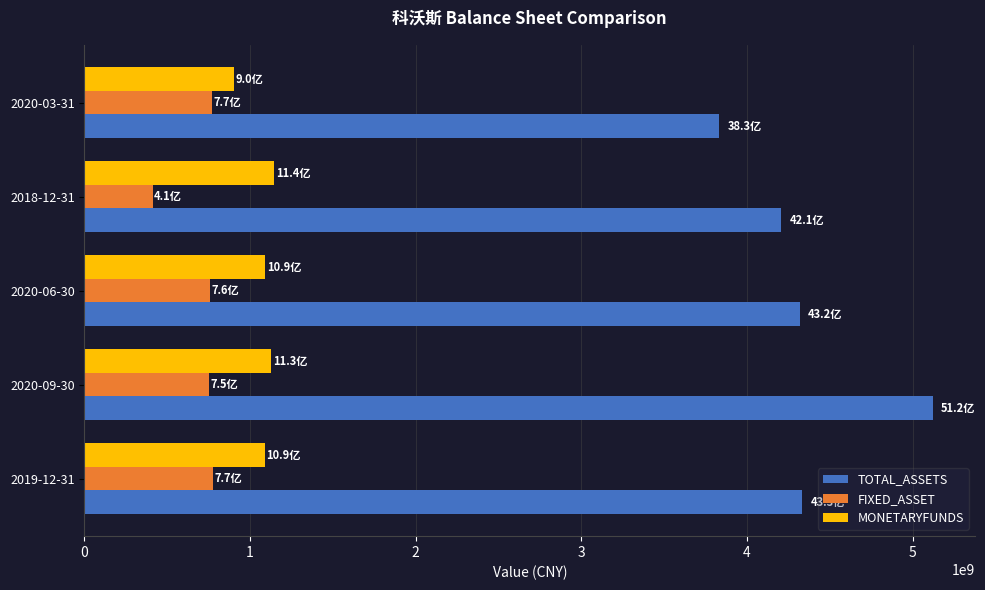

The value of MONETARYFUNDS at 2020-06-30 is 1578277951.2. True or false?

False